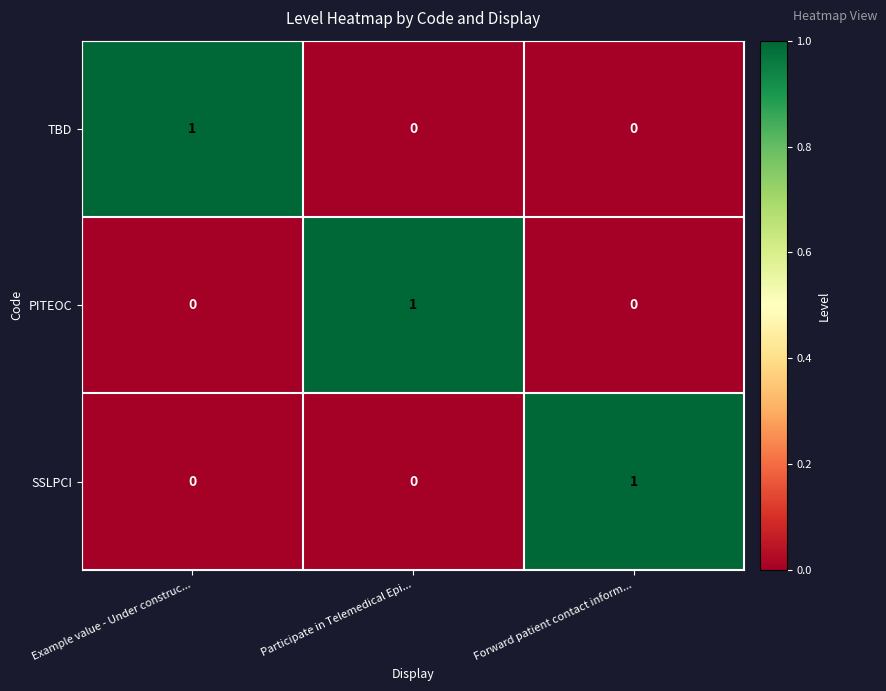

How many distinct data groups are displayed?

3